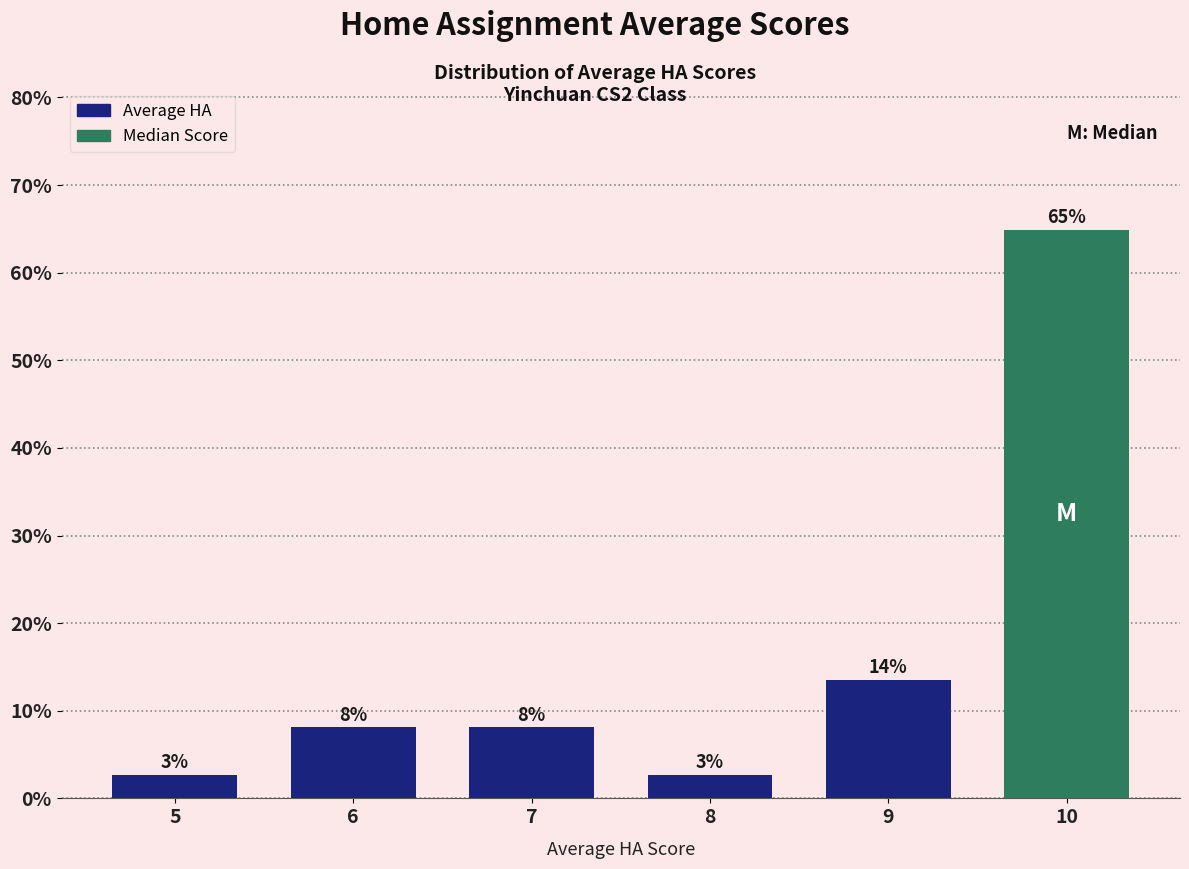

Does the chart contain any negative values?

No